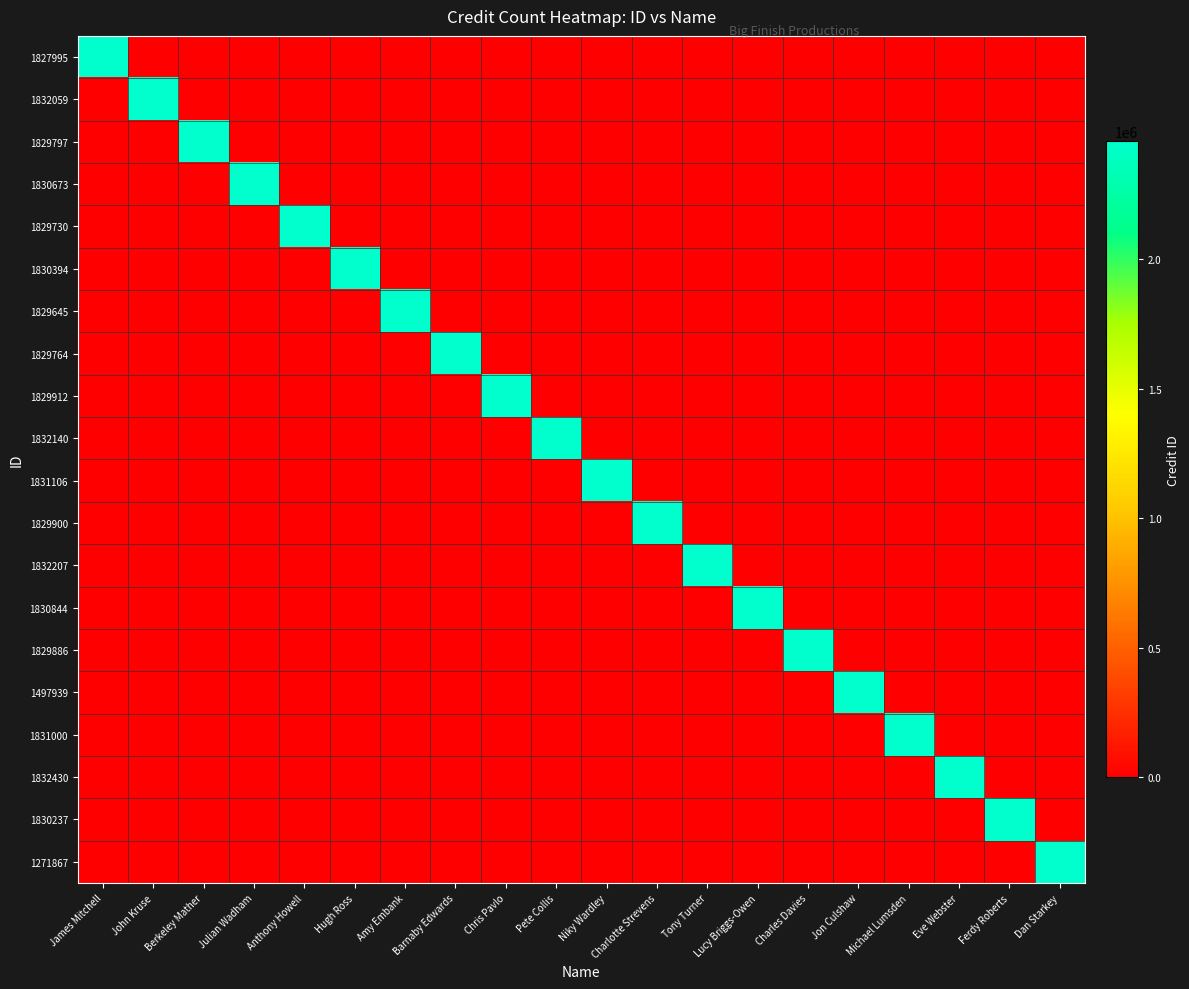

Rank the series at Jon Culshaw from lowest to highest value.

1827995, 1832059, 1829797, 1830673, 1829730, 1830394, 1829645, 1829764, 1829912, 1832140, 1831106, 1829900, 1832207, 1830844, 1829886, 1831000, 1832430, 1830237, 1271867, 1497939